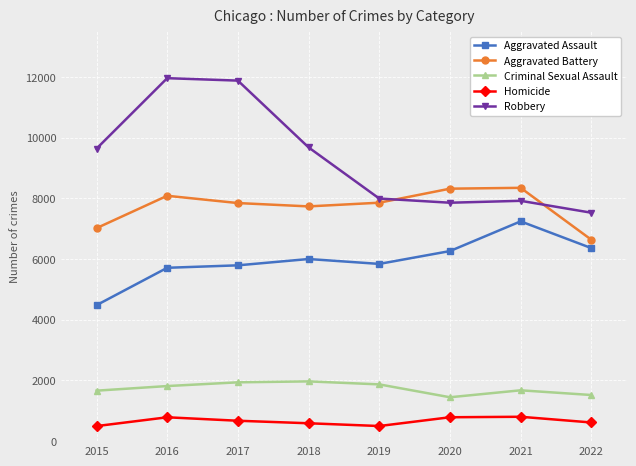

What is the sum of all Aggravated Assault values?

47692